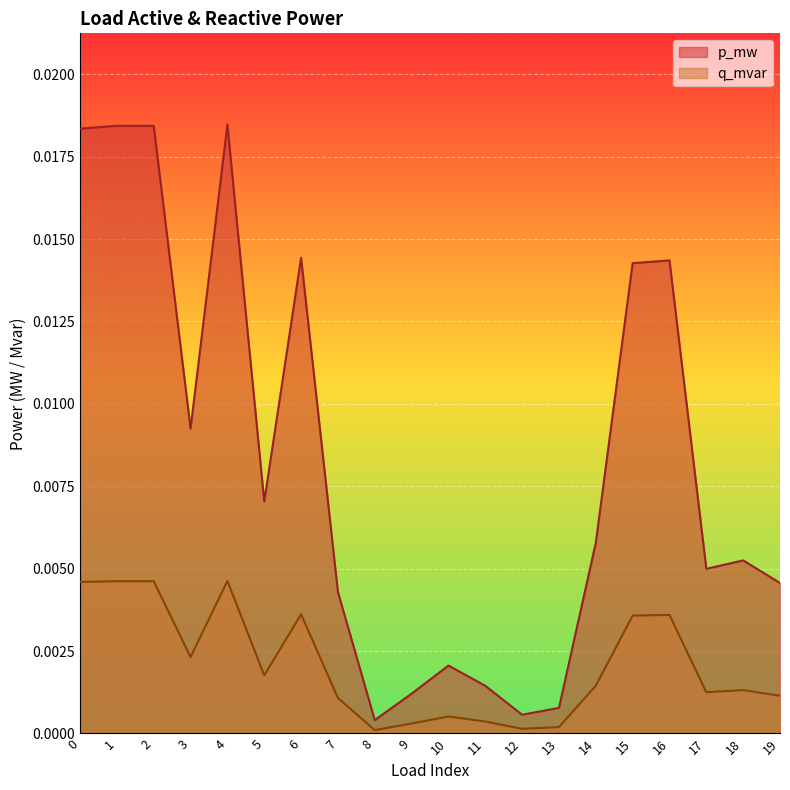

Which series has the largest total across all categories?

p_mw